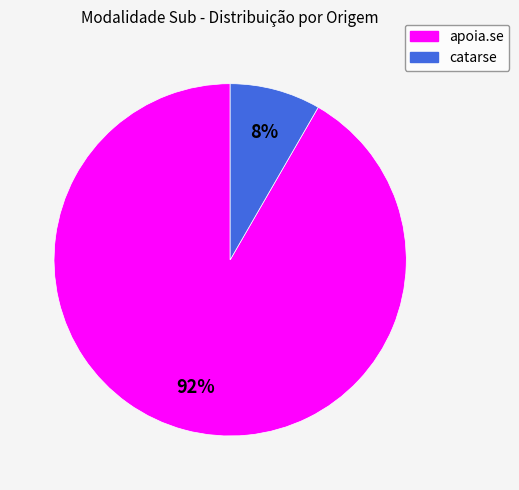

Rank the categories by value from highest to lowest.

apoia.se, catarse